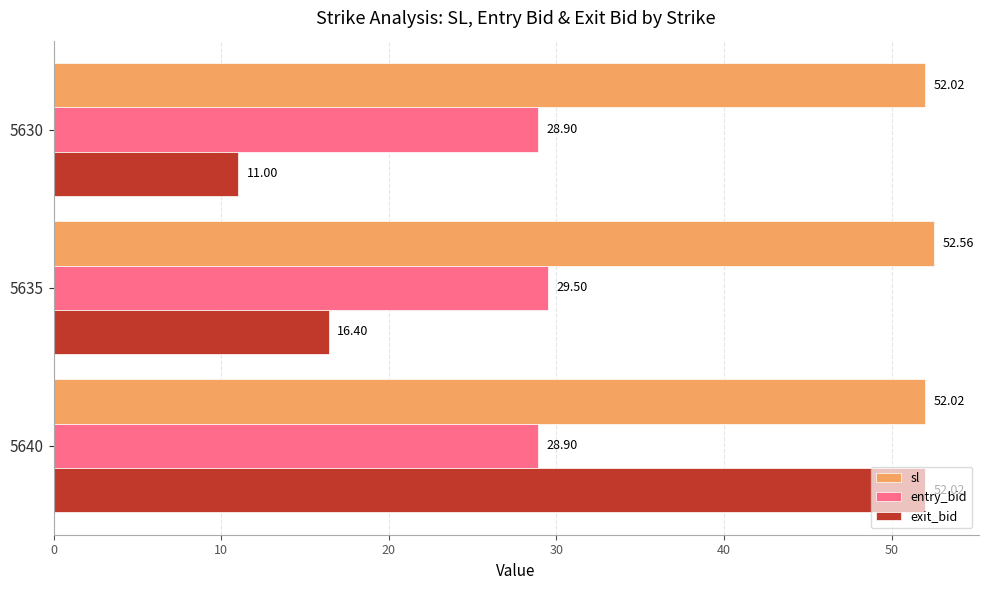

What is the sum of all exit_bid values?

79.4